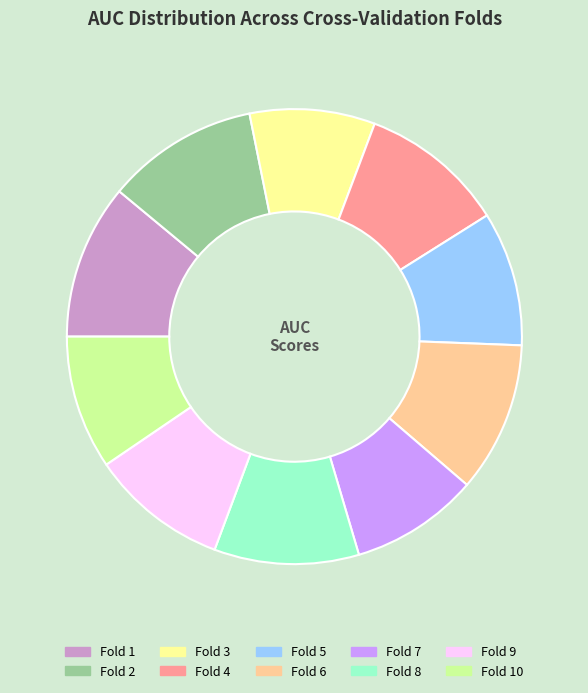

Is Fold 6 the majority of the pie?

No